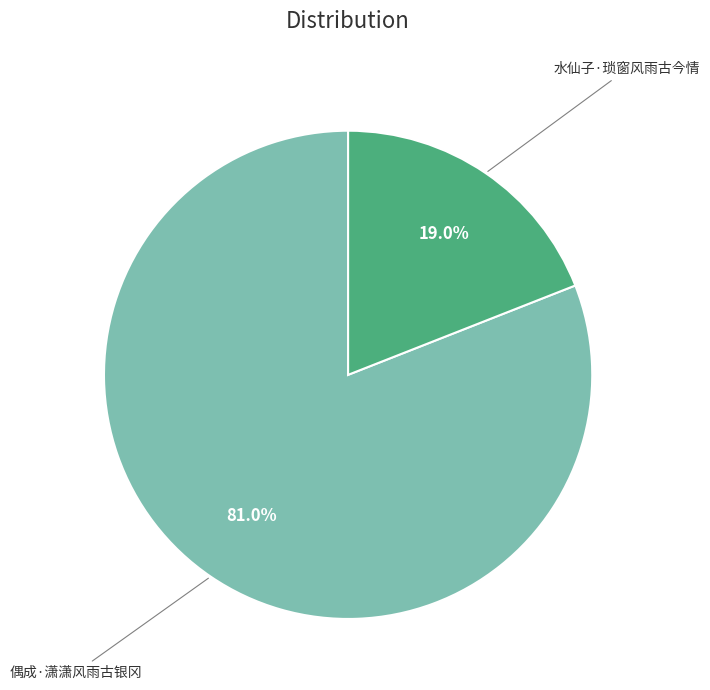

Is it true that 水仙子·琐窗风雨古今情 is 19% of the pie?

True